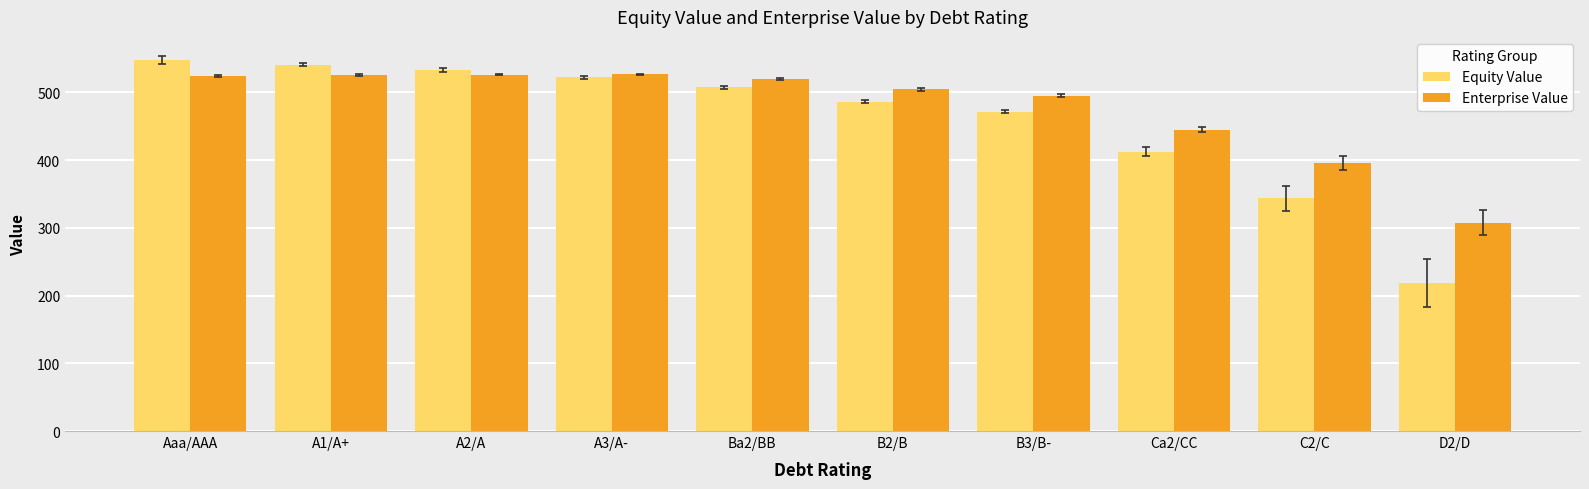

What is the label of the 9th bar from the left?

C2/C